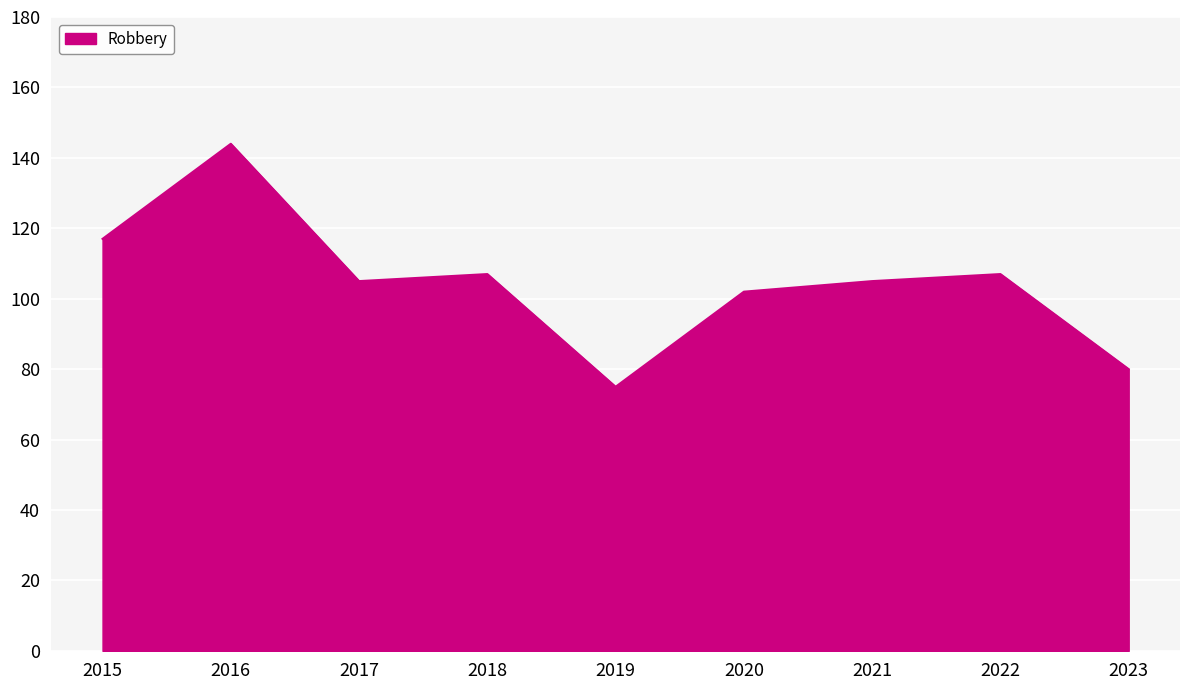

Between 2021 and 2023, which is larger?

2021